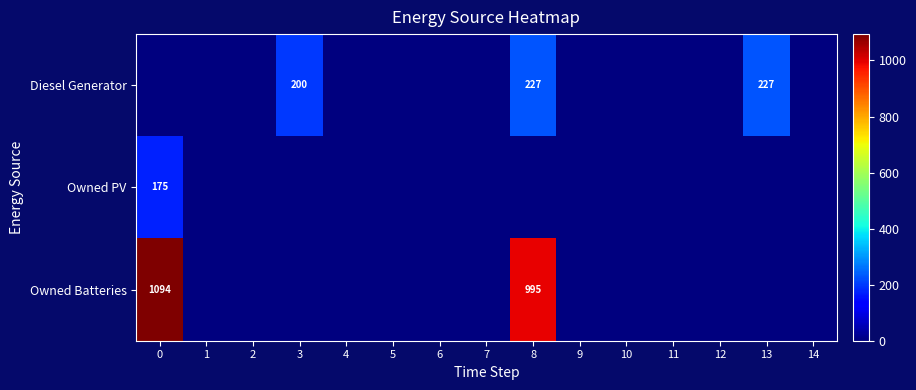

At how many categories does at least one series exceed 428?

2